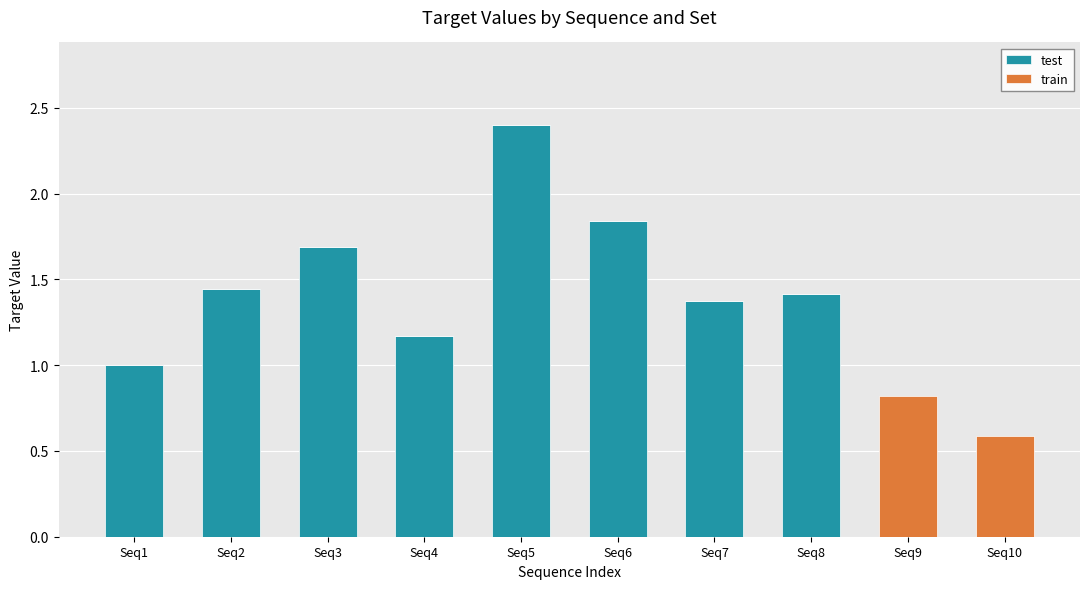

The value of test at Seq3 is 1.7. True or false?

True